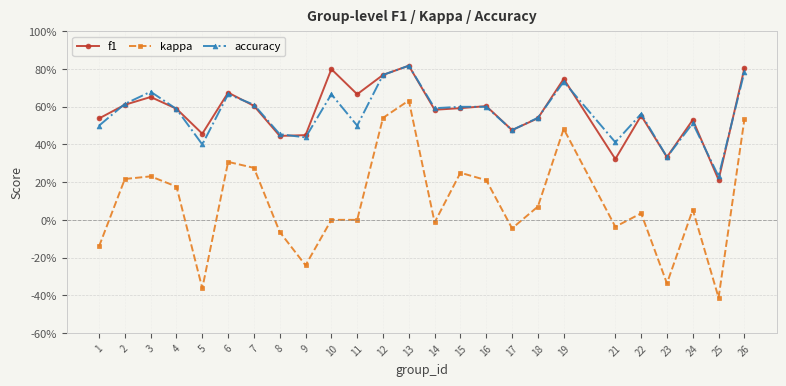

At which category does f1 reach its first local valley?

5